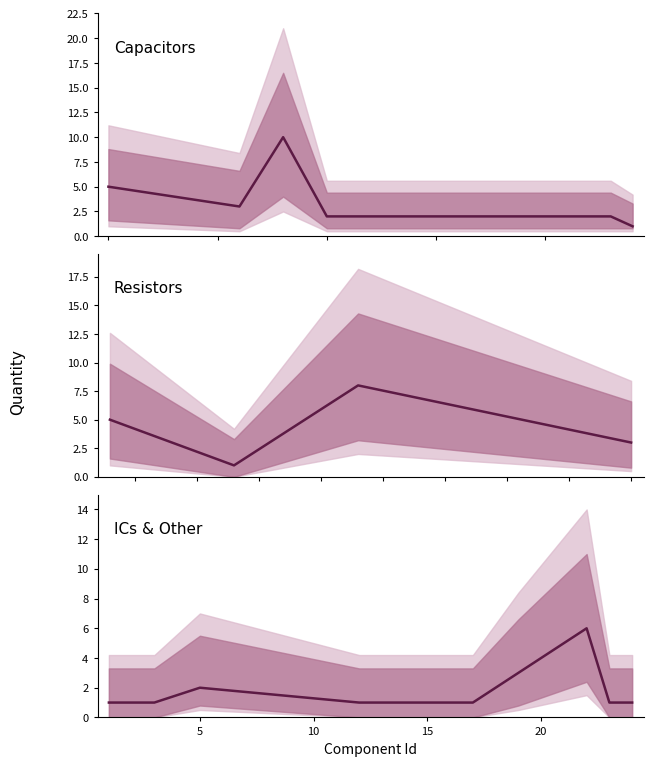

True or false: there are more than 1 points higher than both neighbors.

True